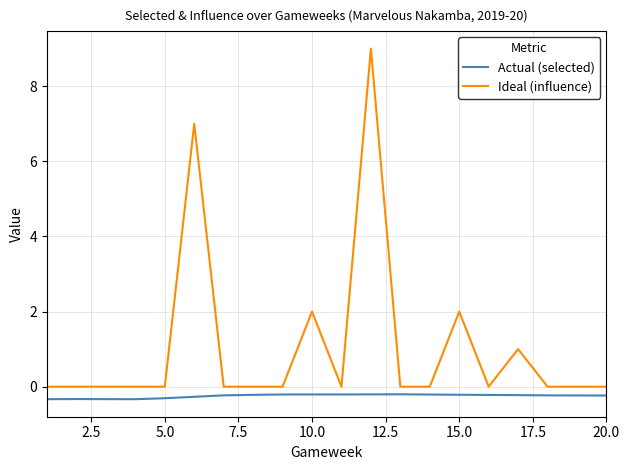

Rank the series by their maximum value, from lowest to highest.

Actual (selected), Ideal (influence)